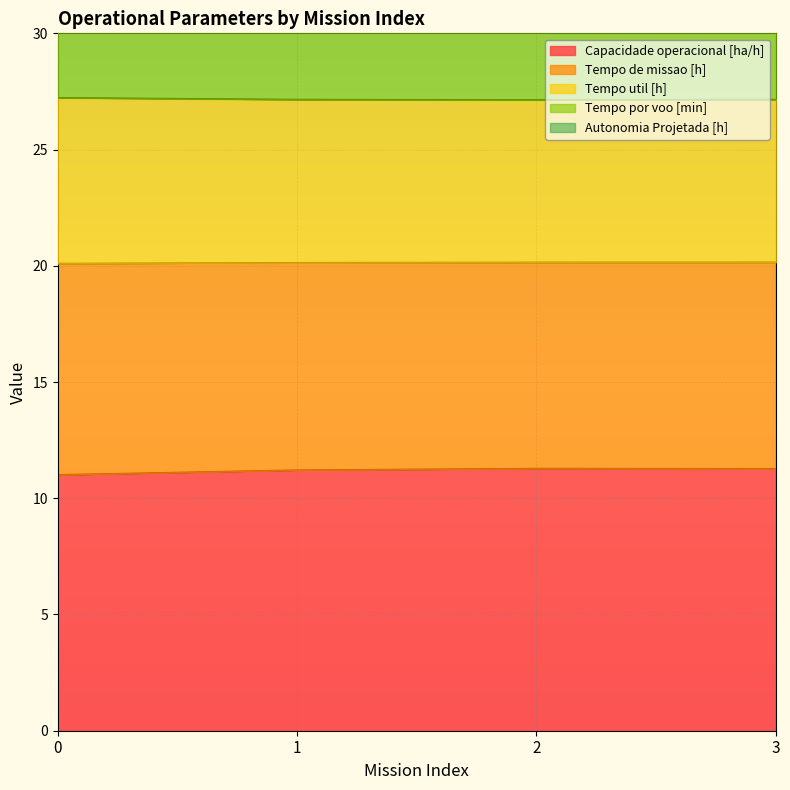

How many data points does each series have?

4